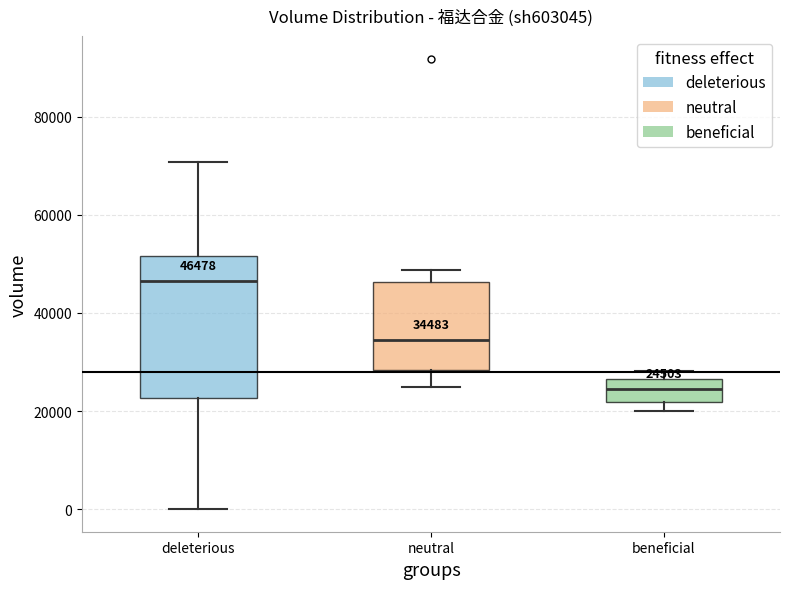

Which box's median line is the highest?

deleterious